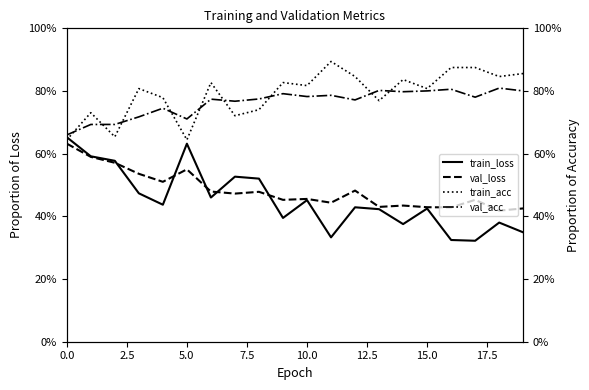

Does the chart have visible grid lines?

No